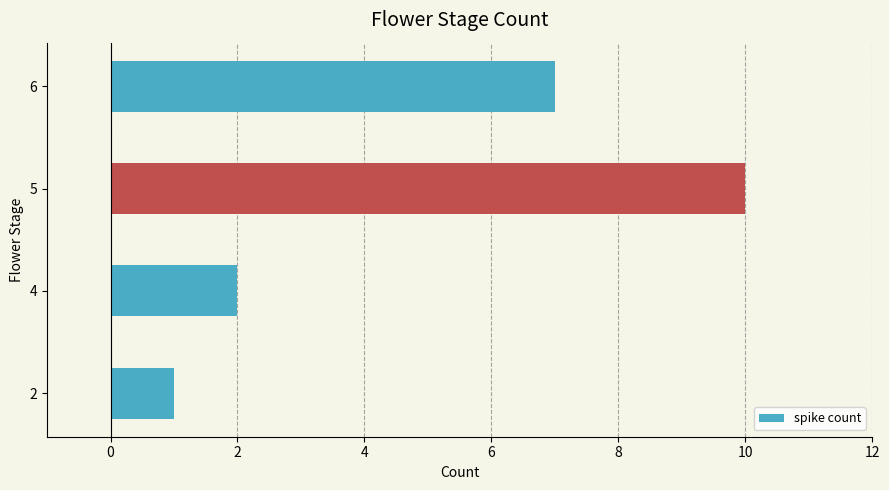

What is the change in value from 2 to 6?

+6